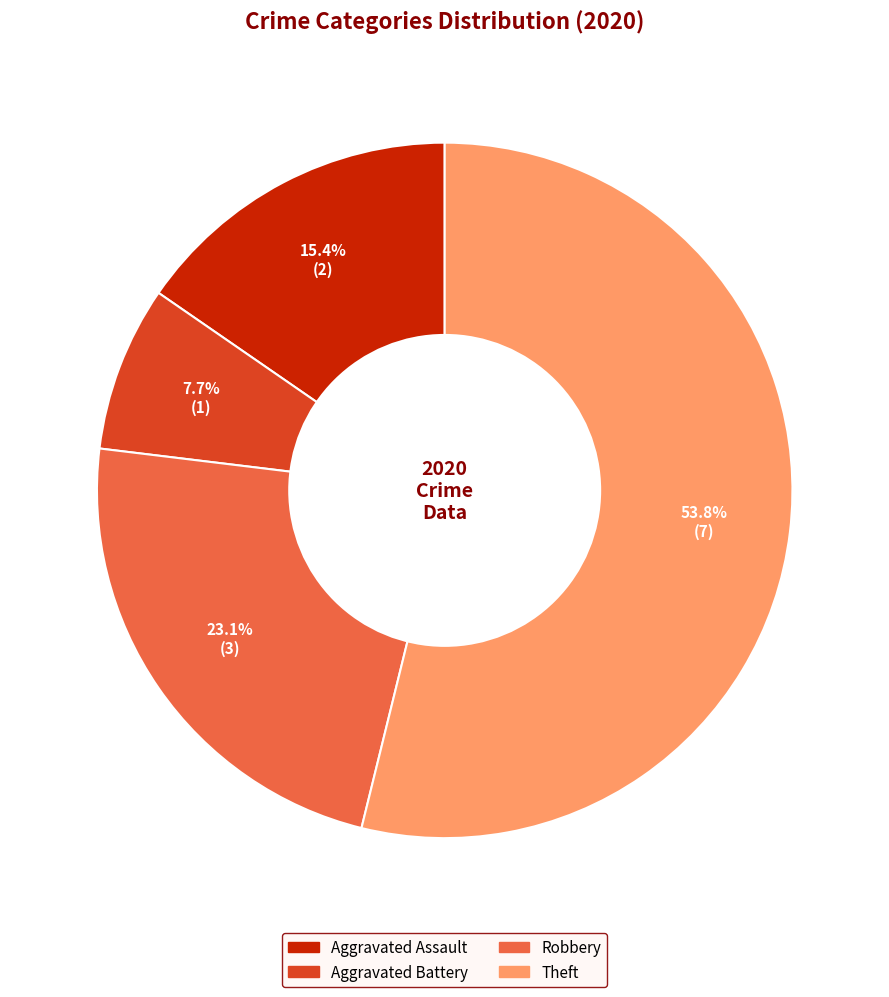

To the nearest percent, what is the difference between the largest and smallest slice percentages?

46%